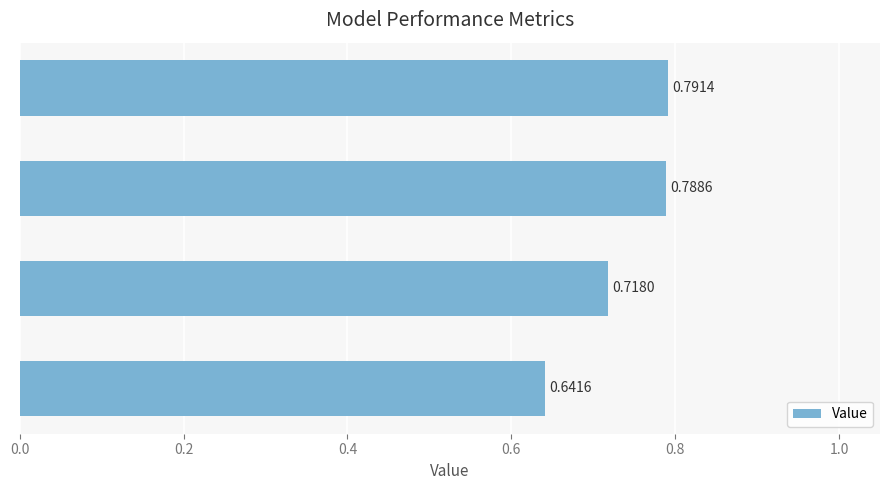

Between ACC and AUPR, which is larger?

AUPR